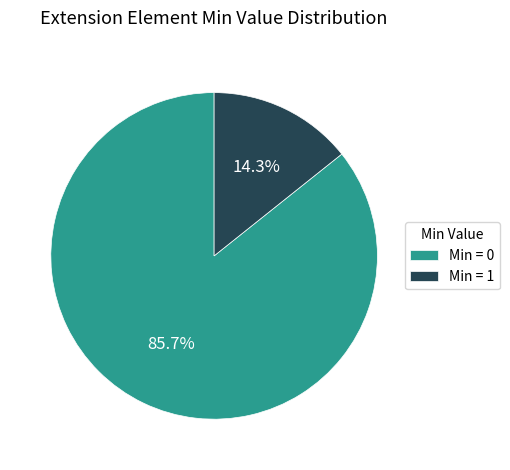

Count the number of slices in the pie.

2